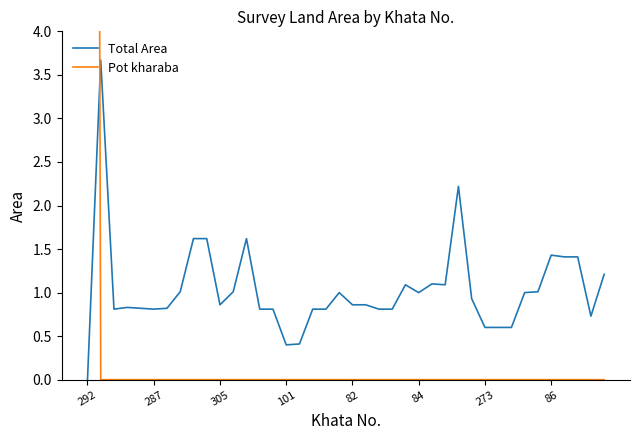

Rank the series at 26 from lowest to highest value.

Pot kharaba, Total Area